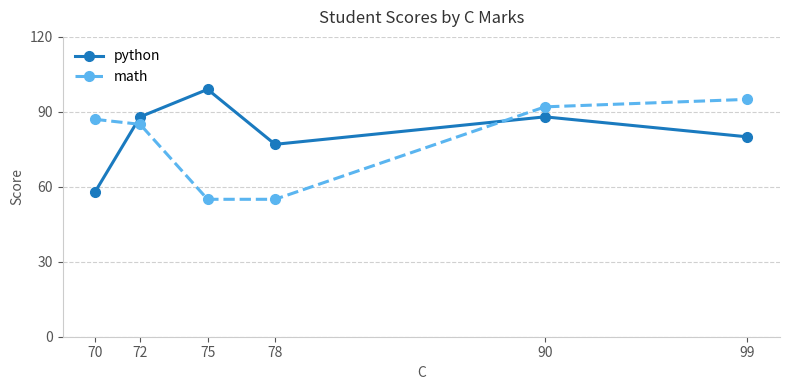

Which series changed the most between 75 and 90?

math